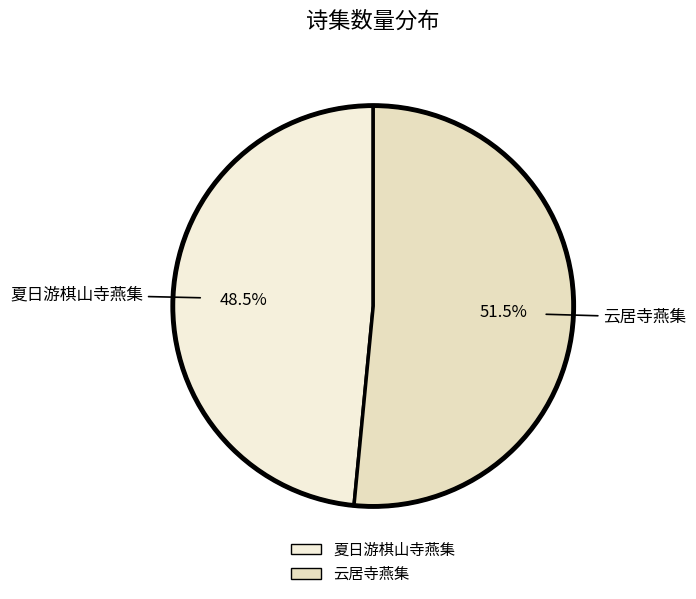

What is the largest slice in the pie chart?

云居寺燕集